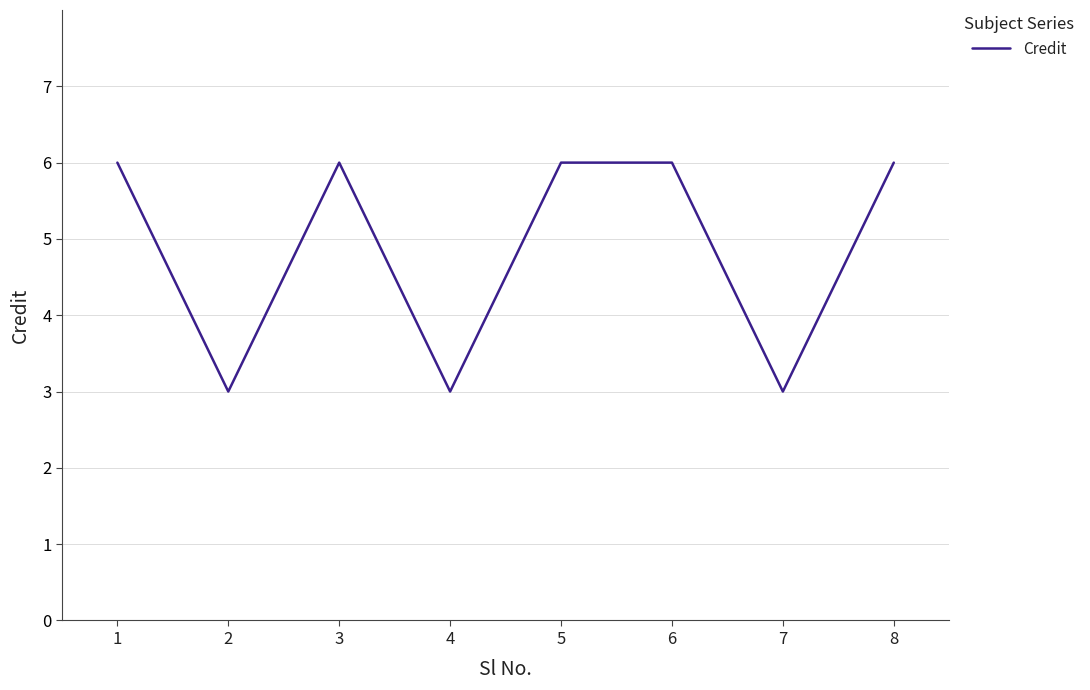

What is the ratio of the value at 8 to the value at 1?

1.0